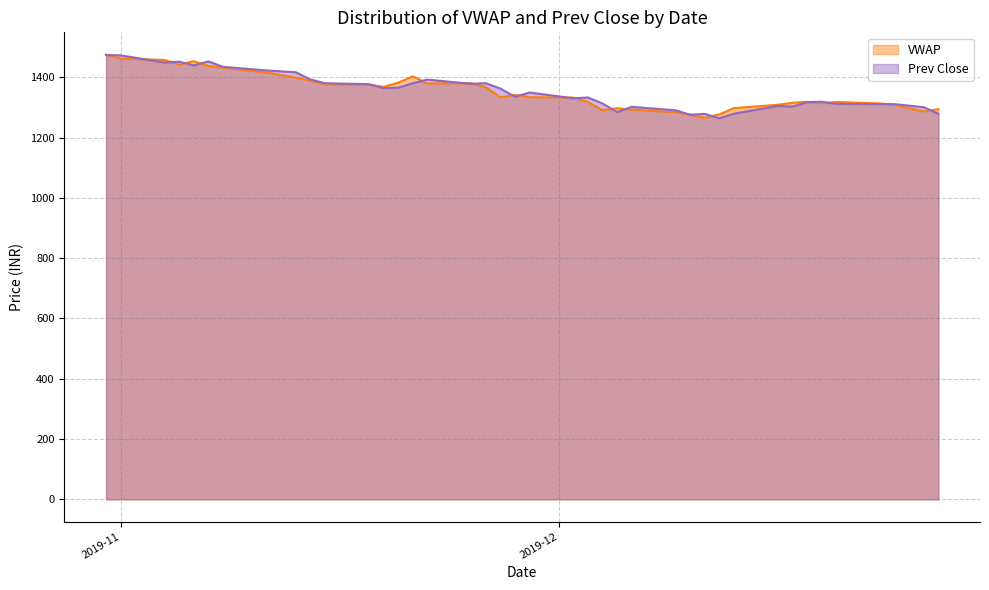

What is the minimum value shown in the chart?

1264.3